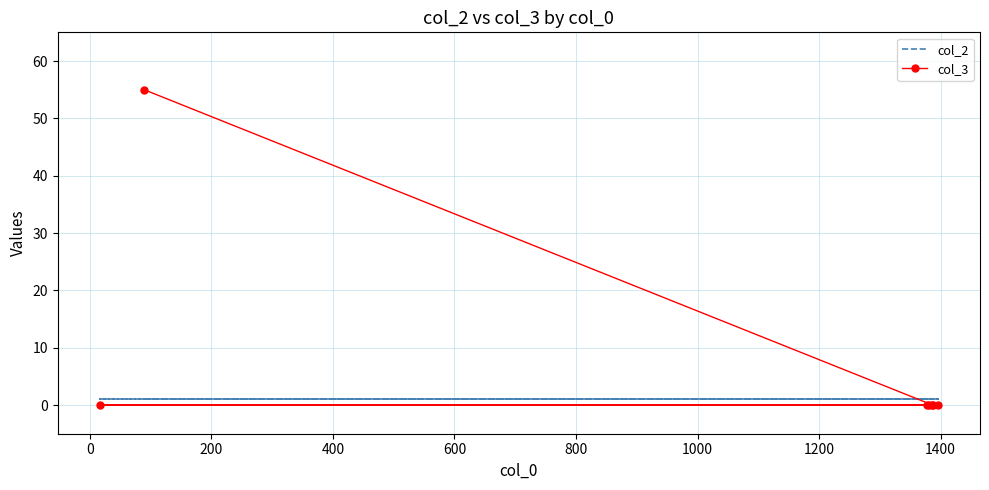

Rank the series by their average value, from highest to lowest.

col_3, col_2